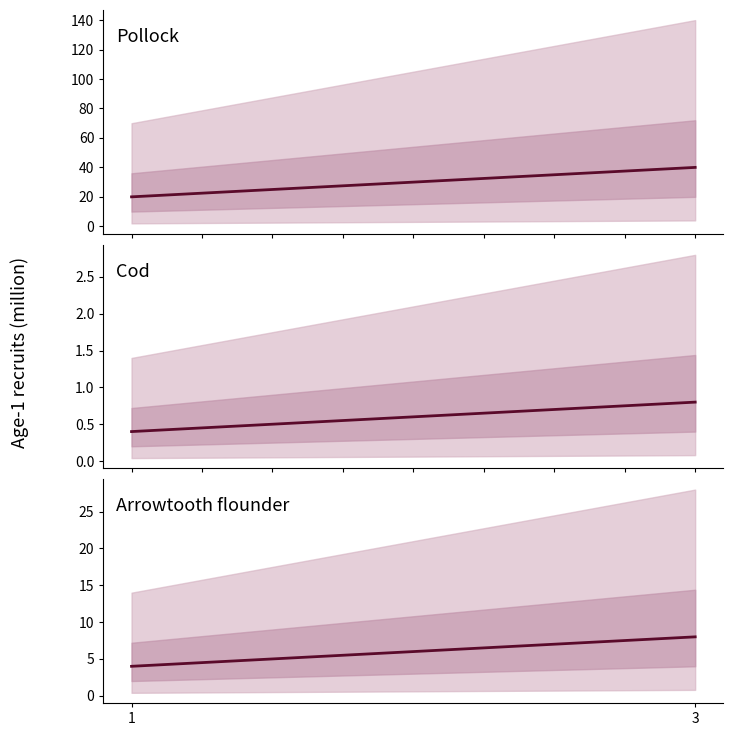

Reading left to right, extract all data points from this chart.

Pollock: 20.0	40.0
Cod: 0.4	0.8
Arrowtooth flounder: 4.0	8.0